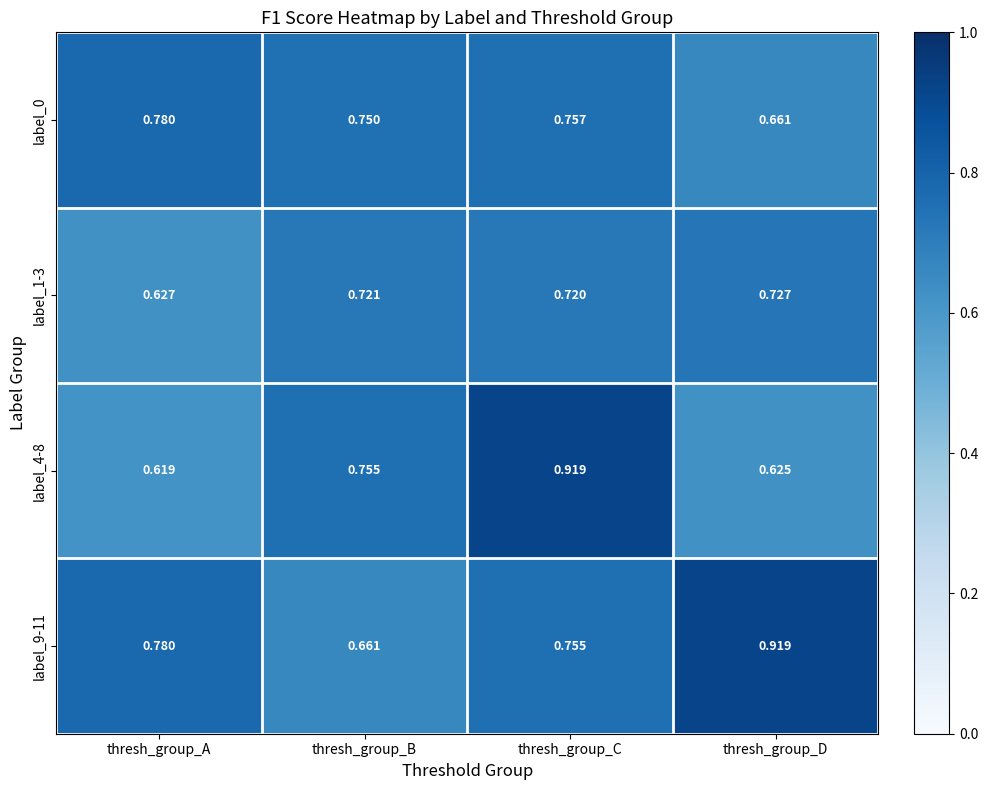

Where is label_1-3 nearest to the value 0?

thresh_group_A